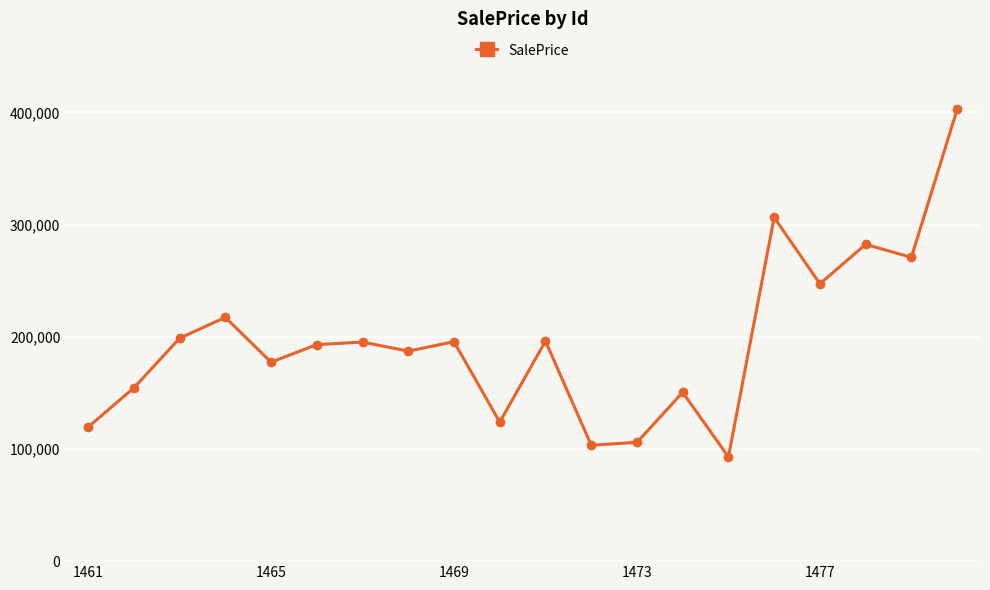

What is the difference between the maximum and second lowest values?

299329.2